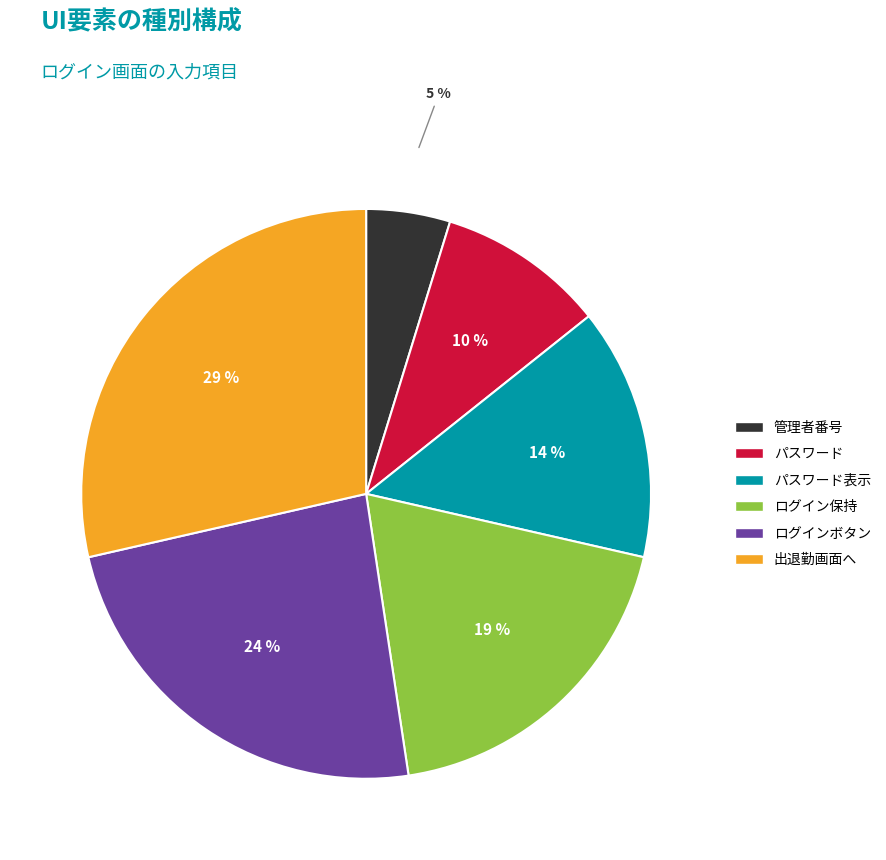

Count the number of slices in the pie.

6